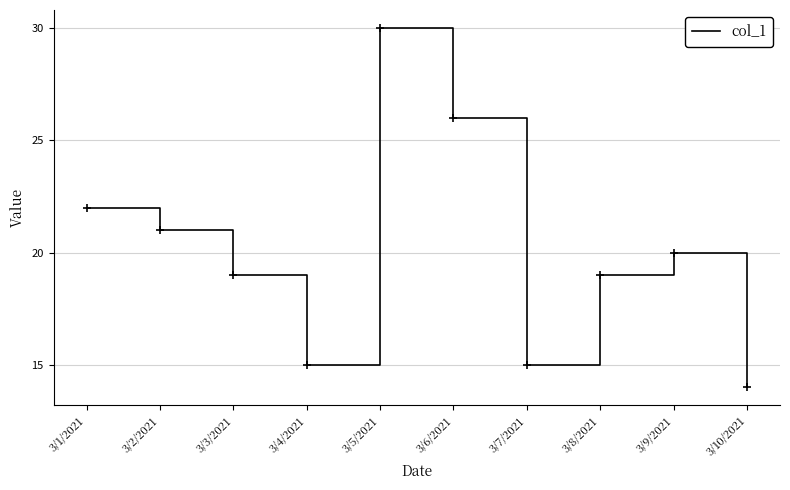

Is this an area chart (filled region under the line)?

No